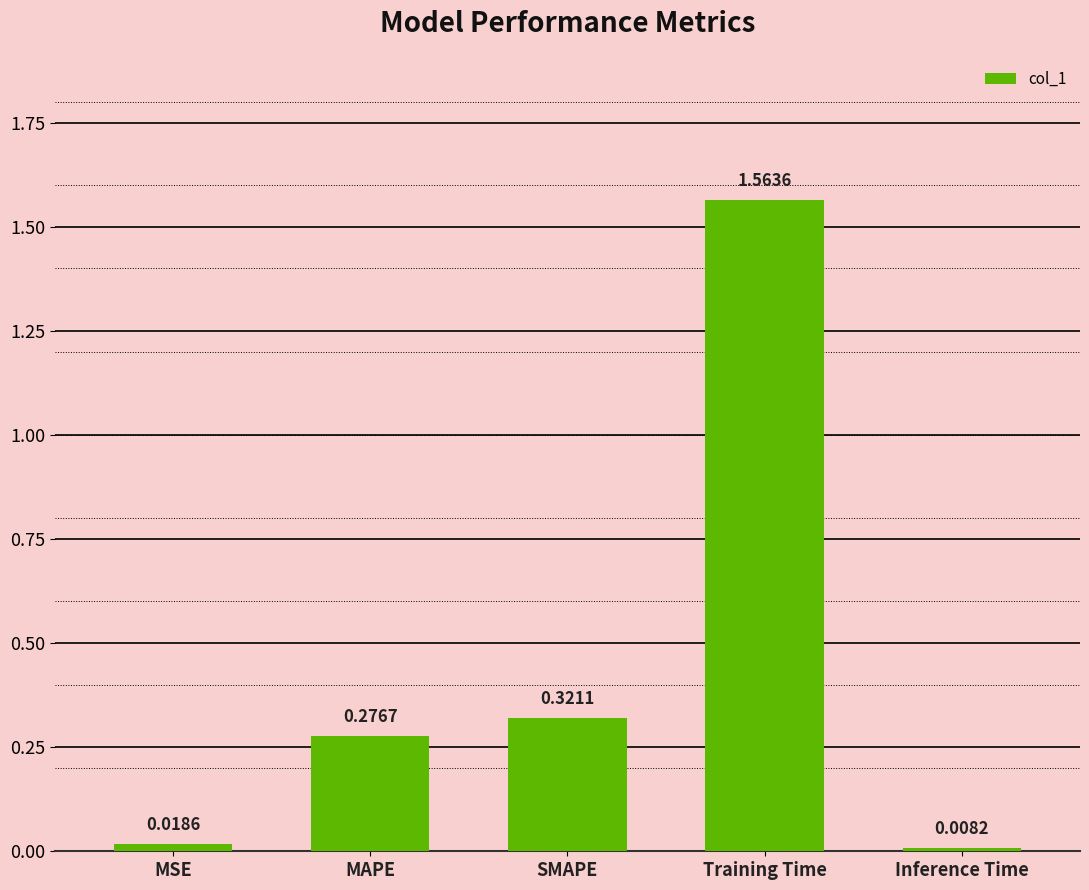

List the labels in order of value, largest first.

Training Time, SMAPE, MAPE, MSE, Inference Time